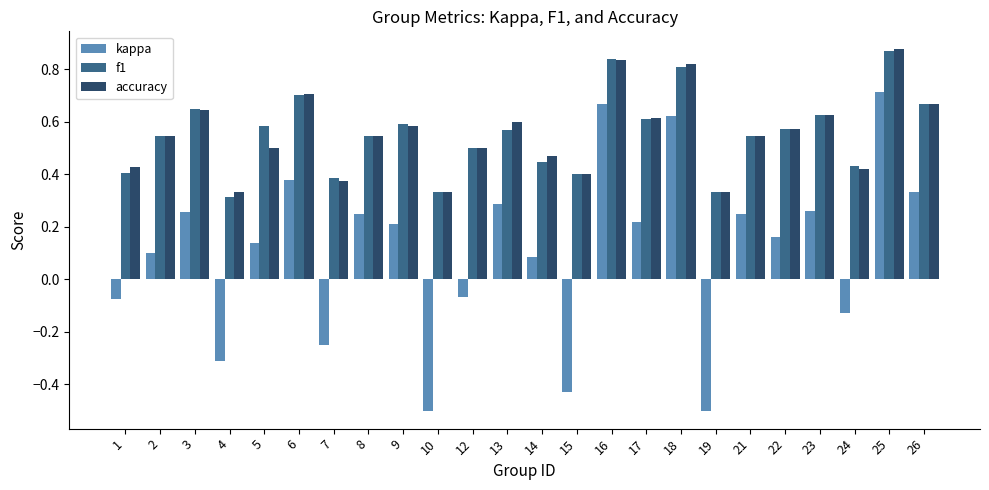

What is the sum of all kappa values?

2.7